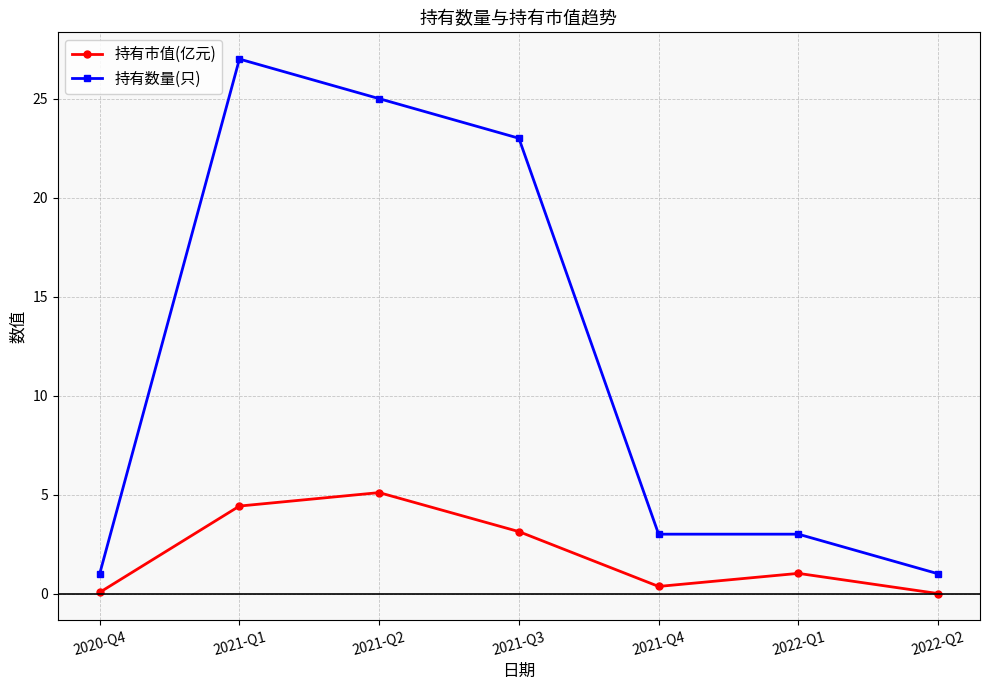

How many data points does each series have?

7